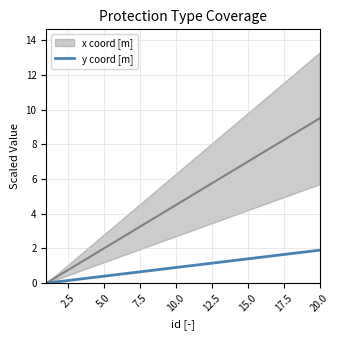

What is the maximum value for y coord [m]?

1.9